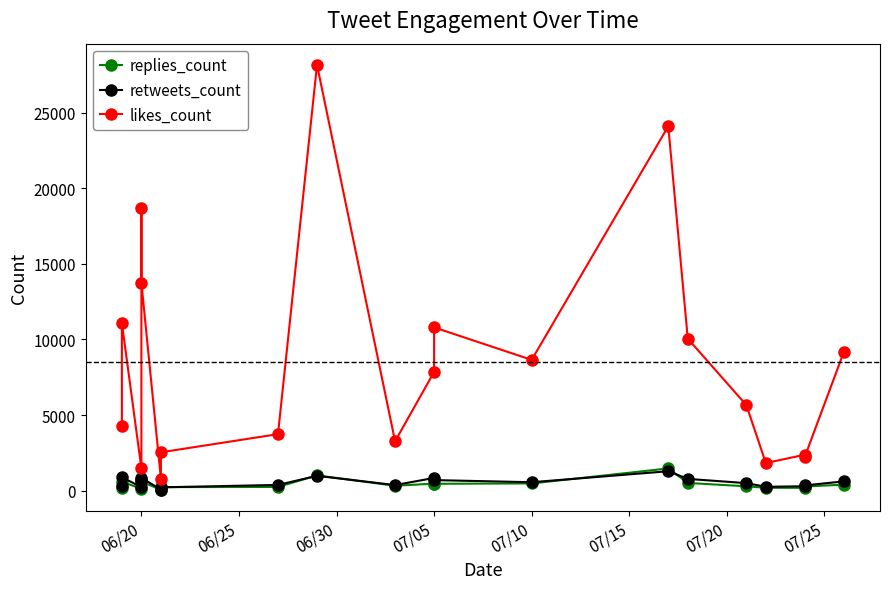

What is the minimum value shown in the chart?

63